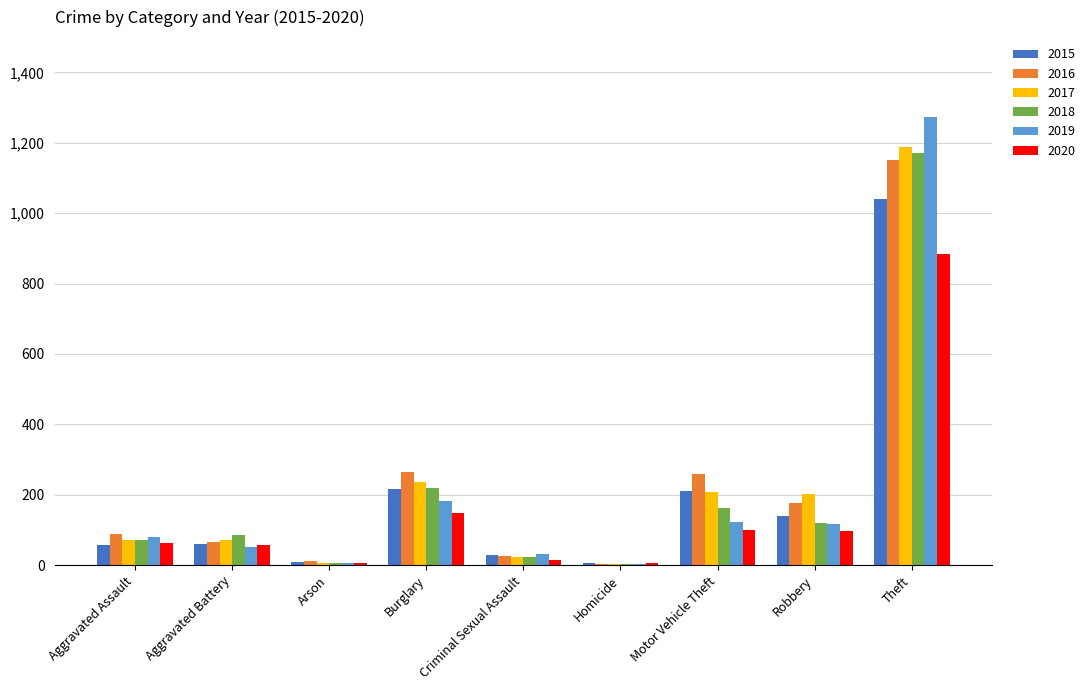

What is the maximum value shown in the chart?

1272